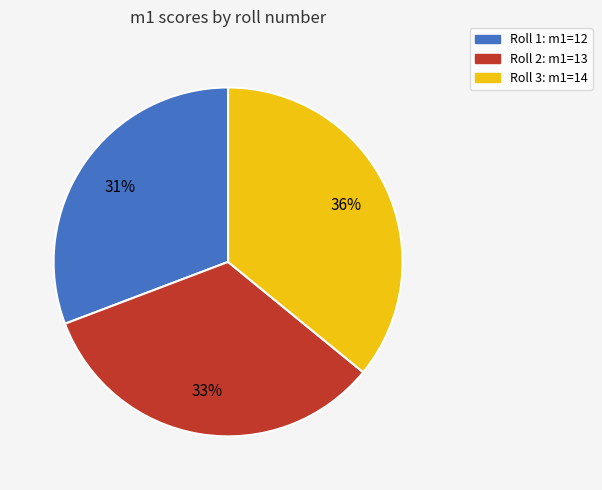

What percentage is the Roll 3: m1=14 slice, to the nearest percent?

36%